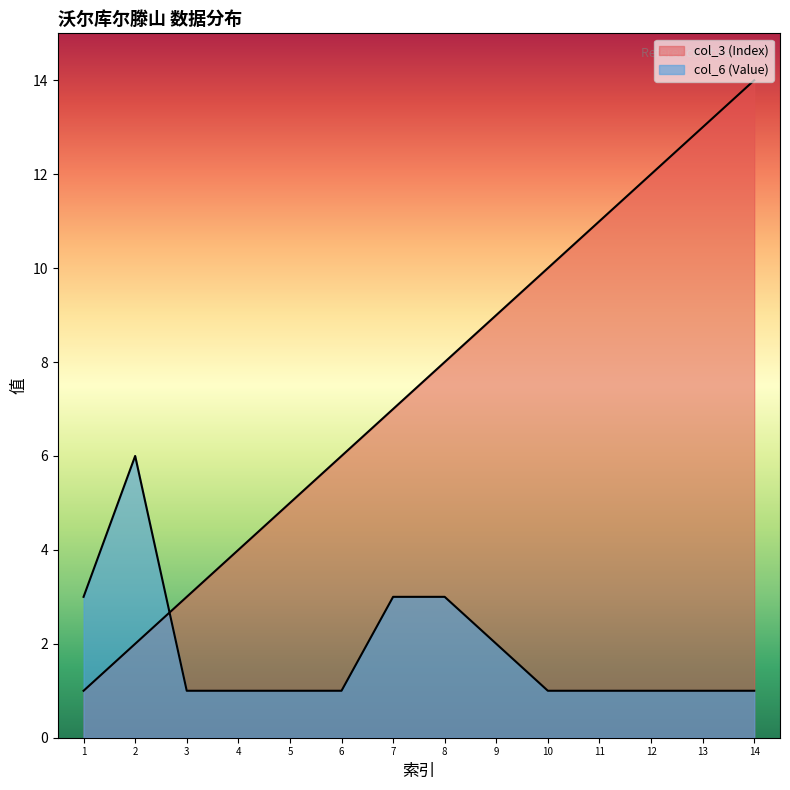

What are all the series names shown in the legend?

col_3 (Index), col_6 (Value)